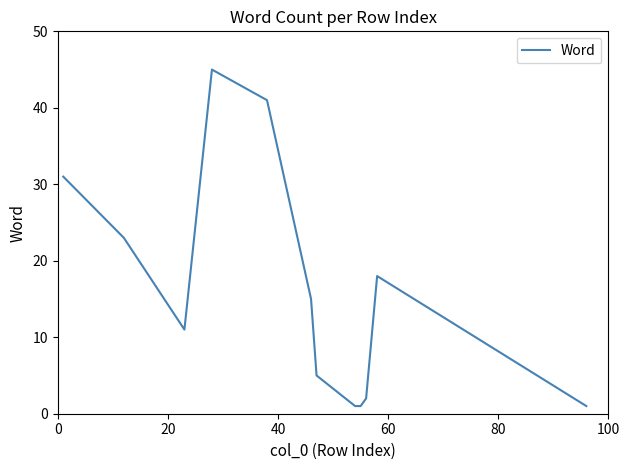

What is the difference between the maximum and minimum values?

44